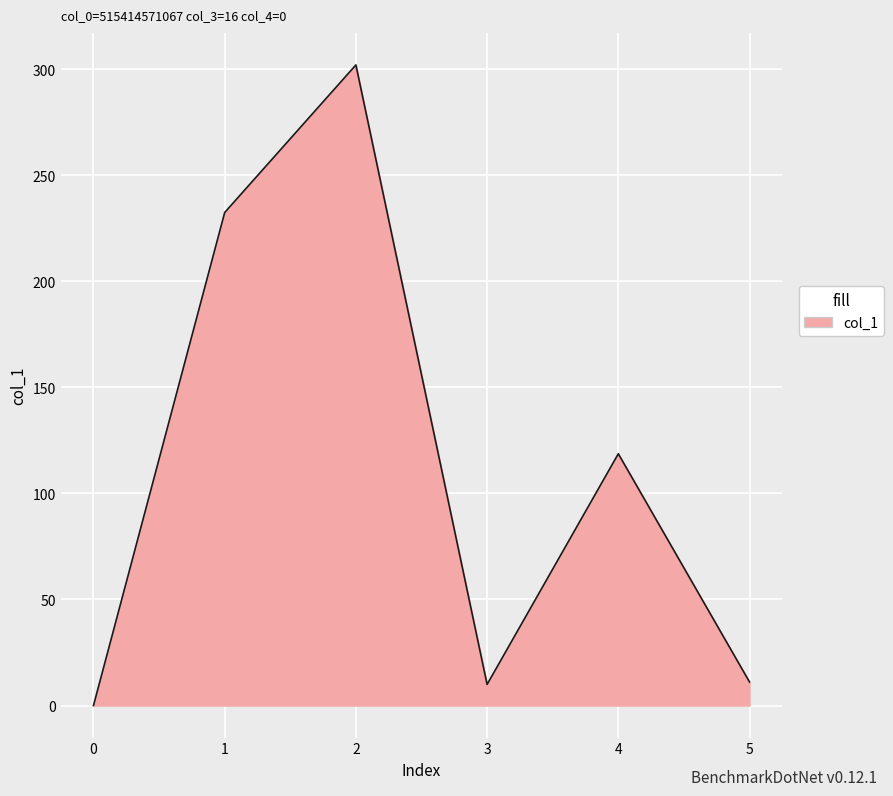

Where is the first local maximum?

2